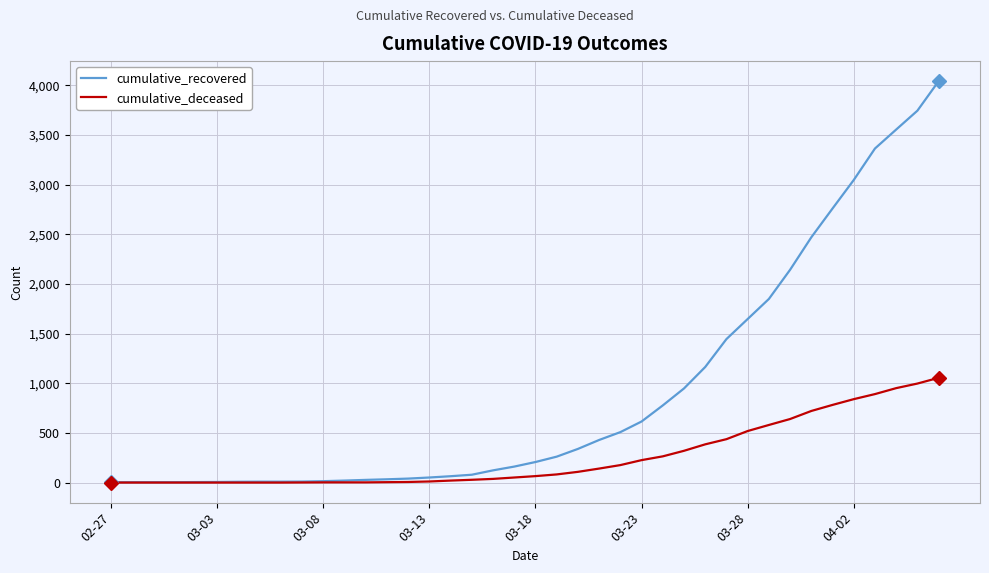

What is the highest value of the cumulative_recovered series?

4042